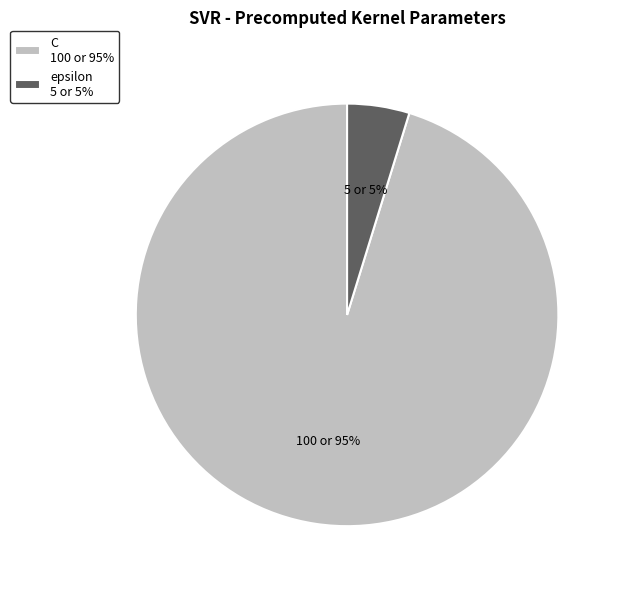

To the nearest percent, what is the average slice percentage?

50%